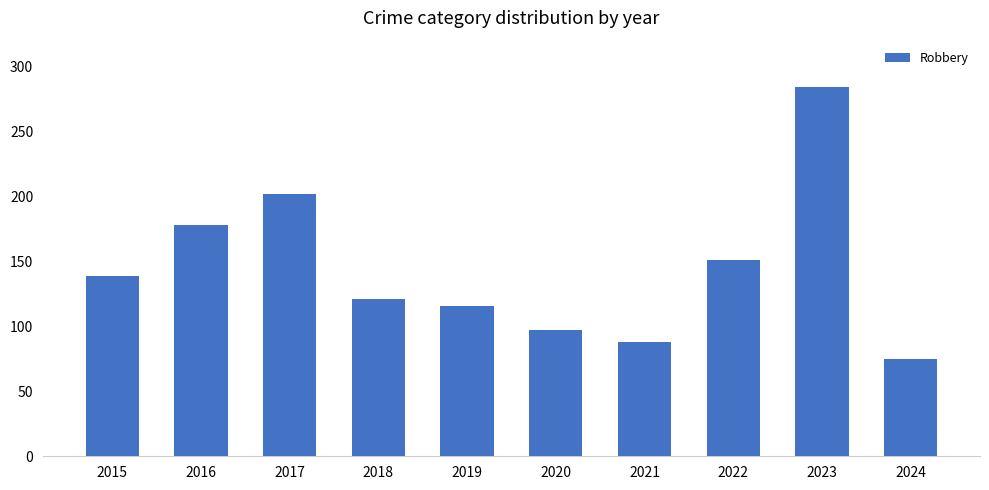

What is the ratio of the value at 2023 to the value at 2015?

2.0